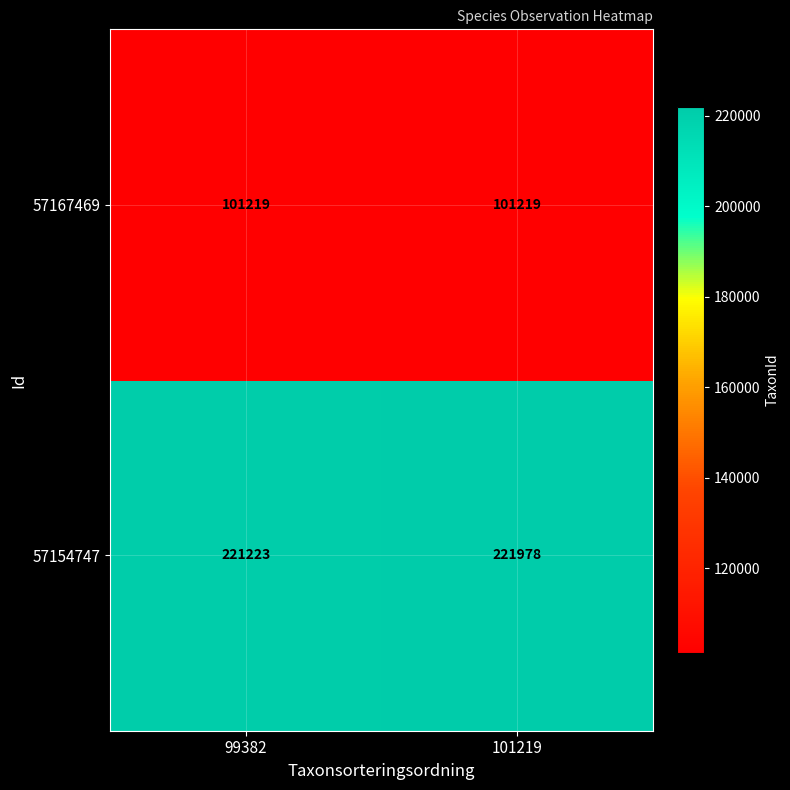

How many categories are shown in the chart?

2